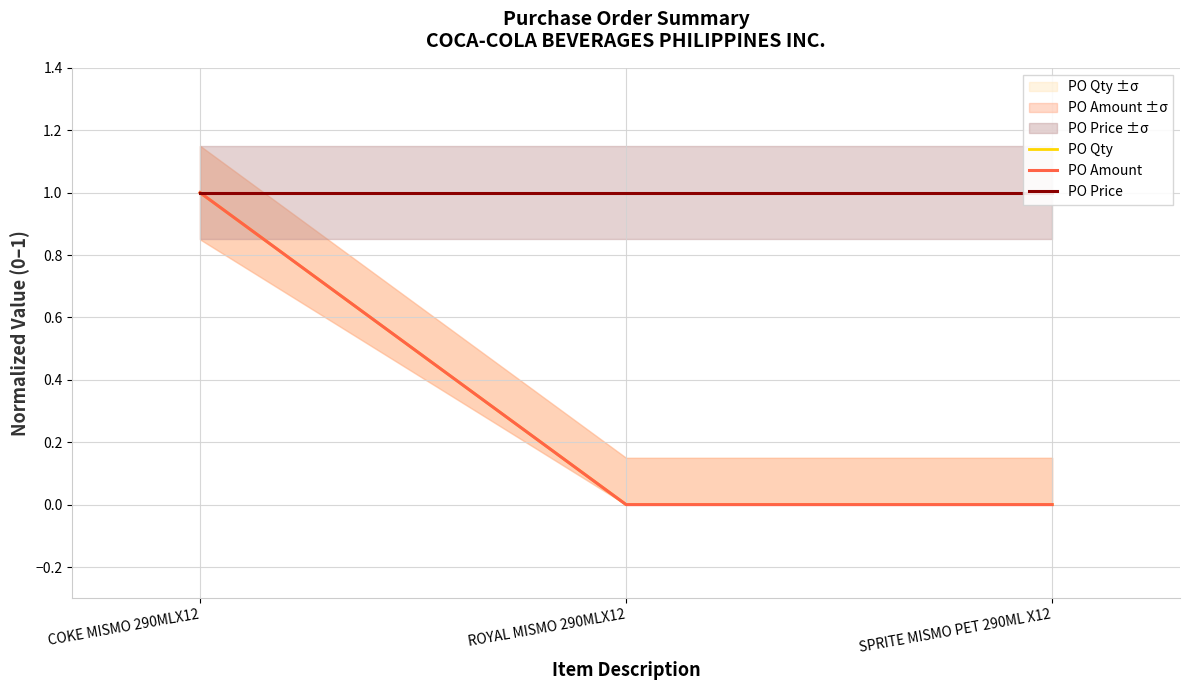

What is the difference between the maximum and minimum values in the PO Amount series?

1